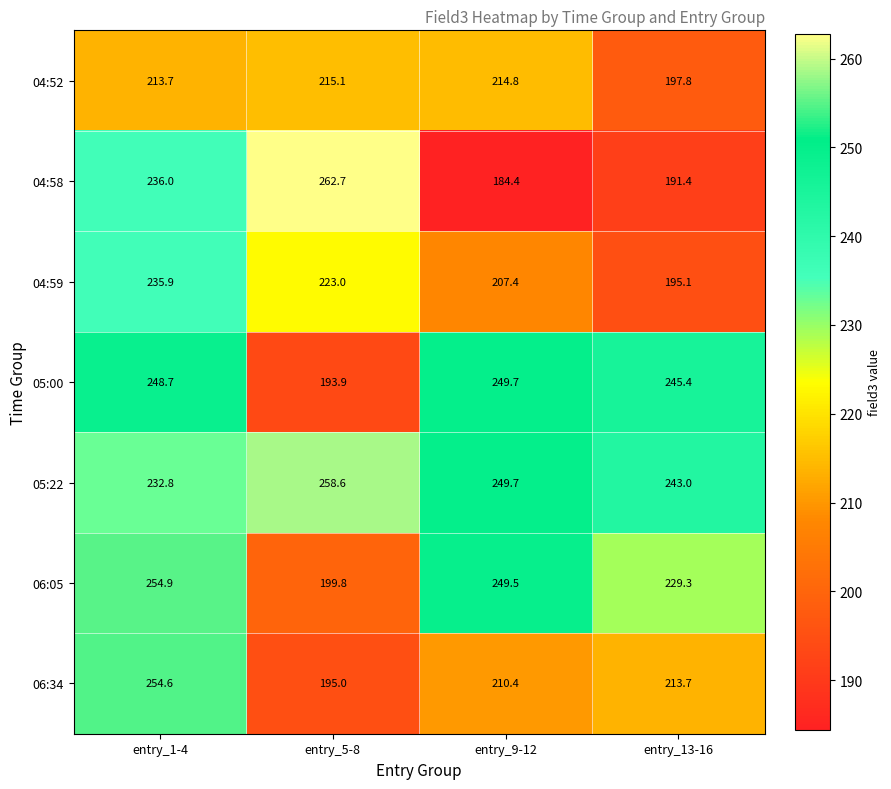

What is the maximum value shown in the chart?

262.7